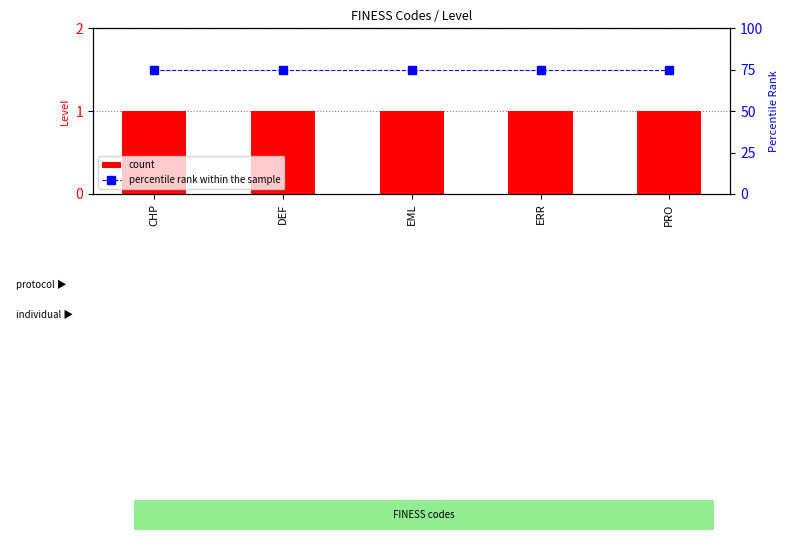

Is the value of percentile rank within the sample at ERR greater than the value of count at PRO?

Yes